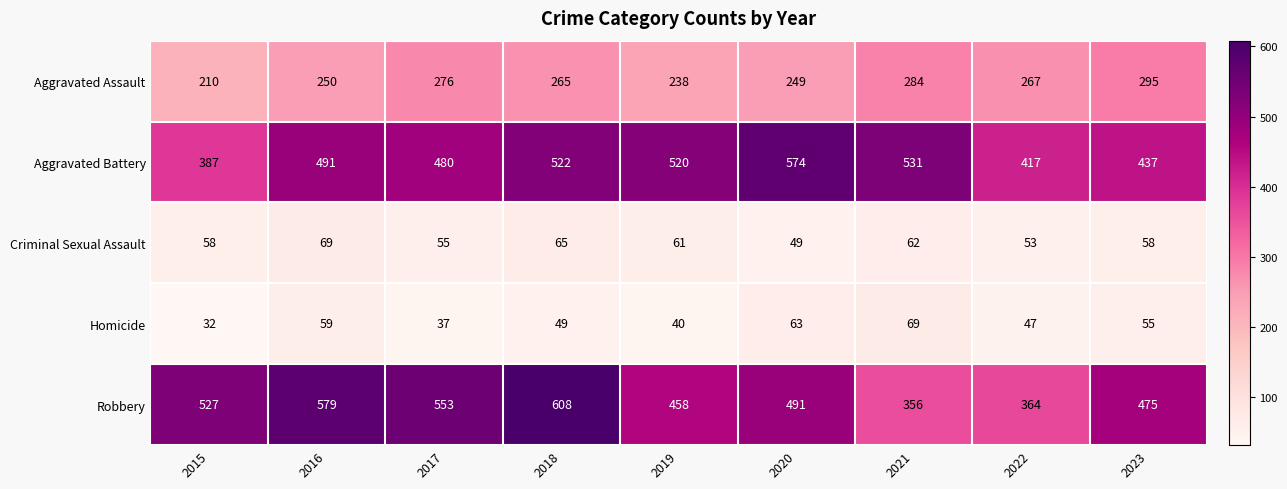

Which series has the largest range (max minus min)?

Robbery